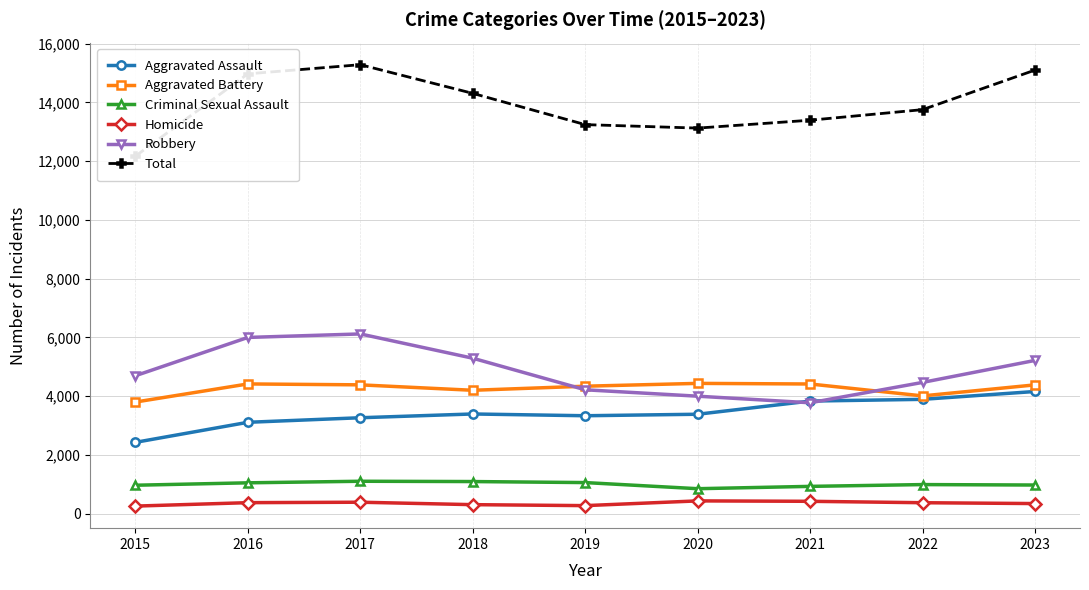

At how many categories does at least one series exceed 1370?

9